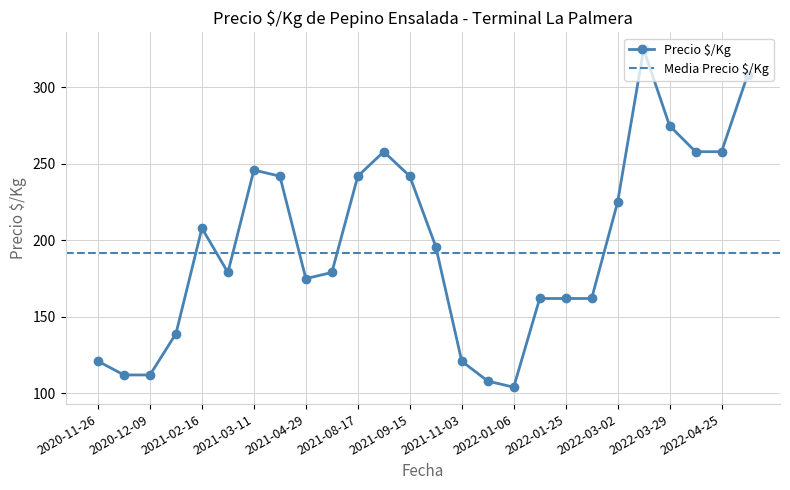

Where is the first local minimum?

2020-12-02